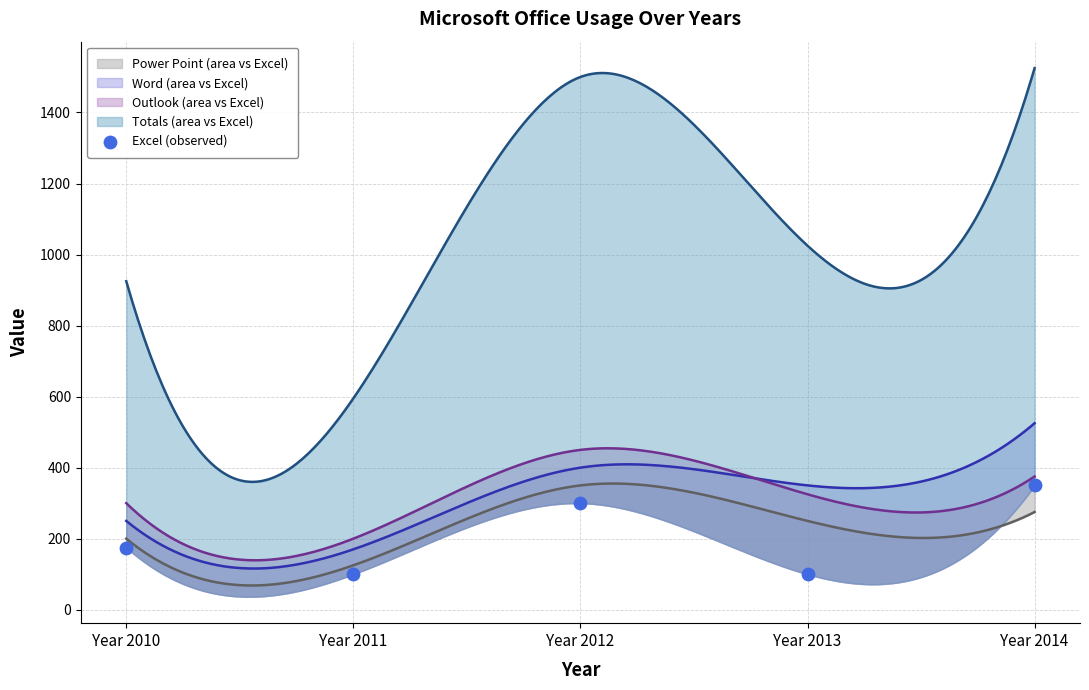

What is the change in value from Year 2012 to Year 2014?

+50